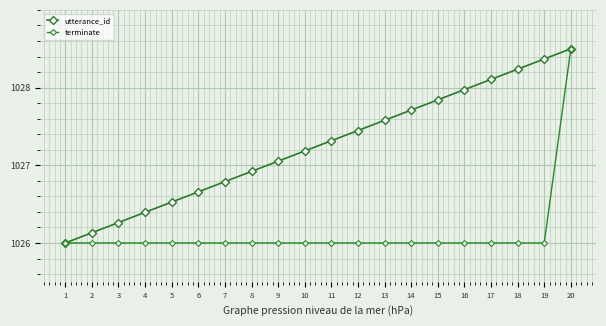

The value of utterance_id at 11 is 251.1. True or false?

False